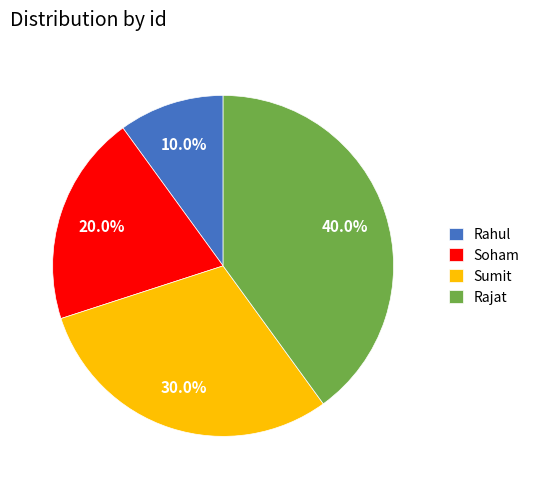

Approximately how many times larger is the value at Rahul compared to Sumit?

0.3